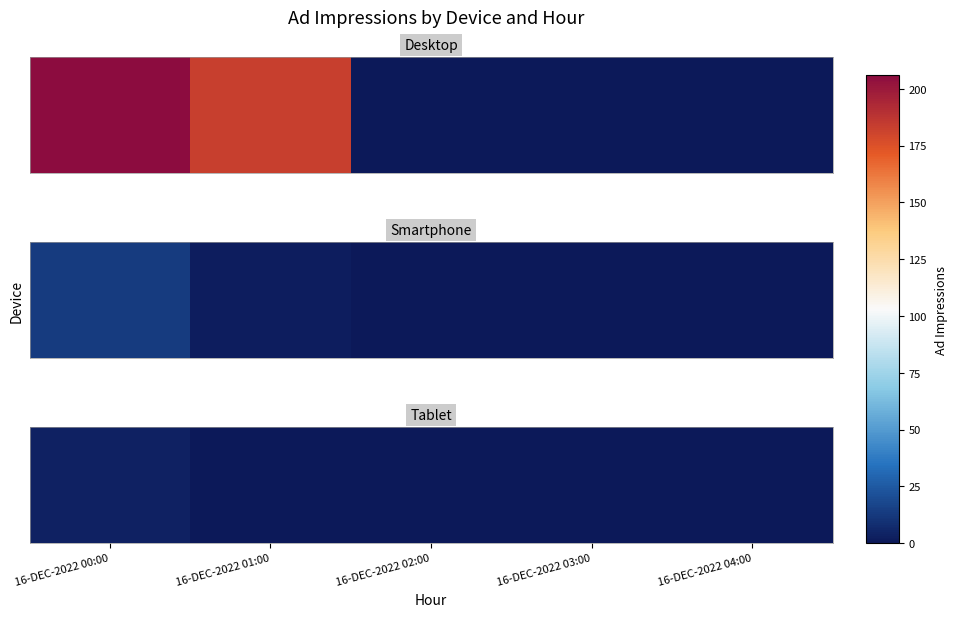

List the labels in order of value, smallest first.

16-DEC-2022 01:00, 16-DEC-2022 02:00, 16-DEC-2022 03:00, 16-DEC-2022 04:00, 16-DEC-2022 00:00